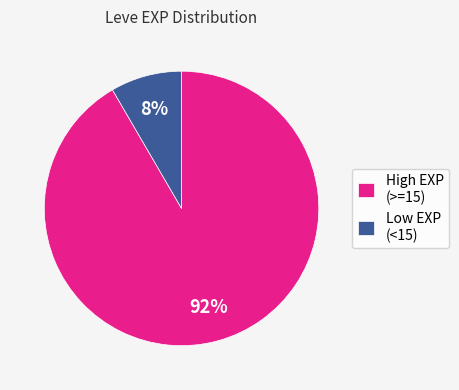

How many slices are in this pie chart?

2